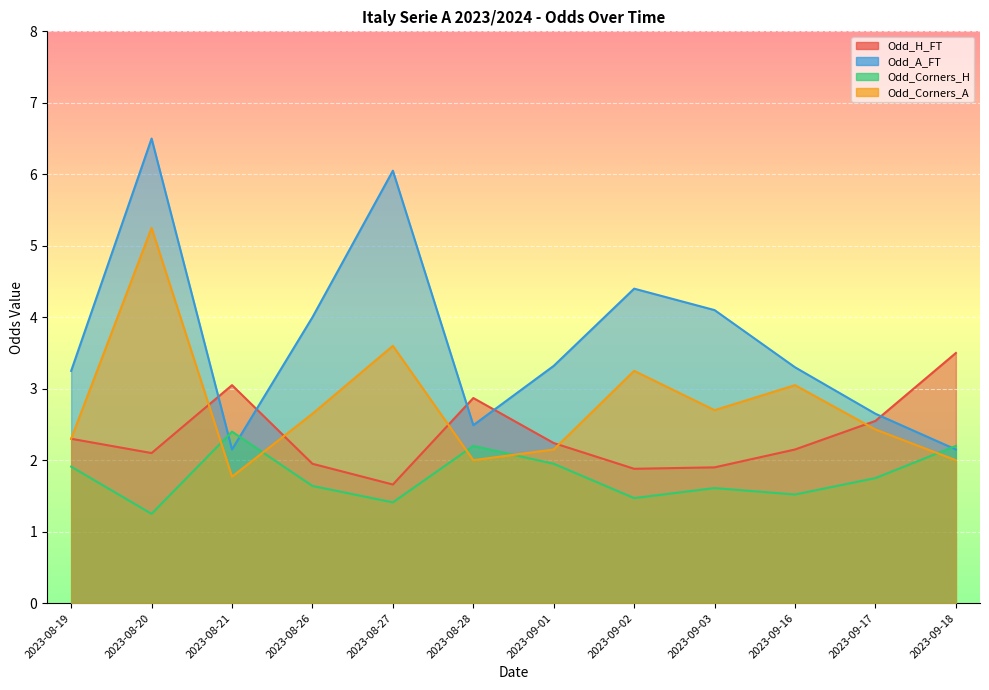

True or false: Odd_H_FT and Odd_Corners_H intersect in this chart.

False